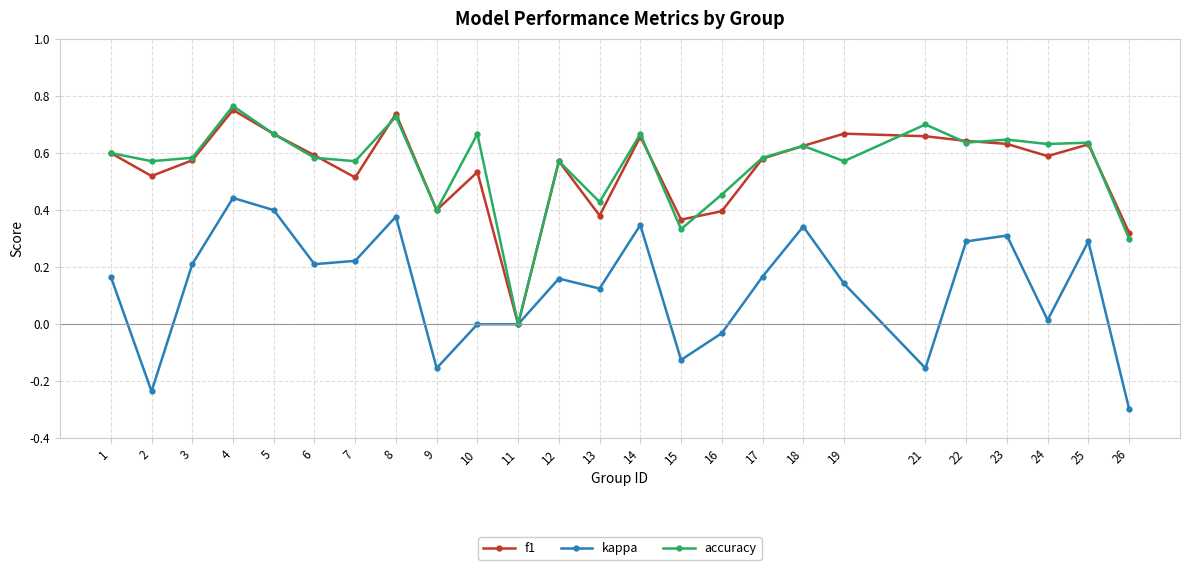

Which series changed the most between 6 and 14?

kappa